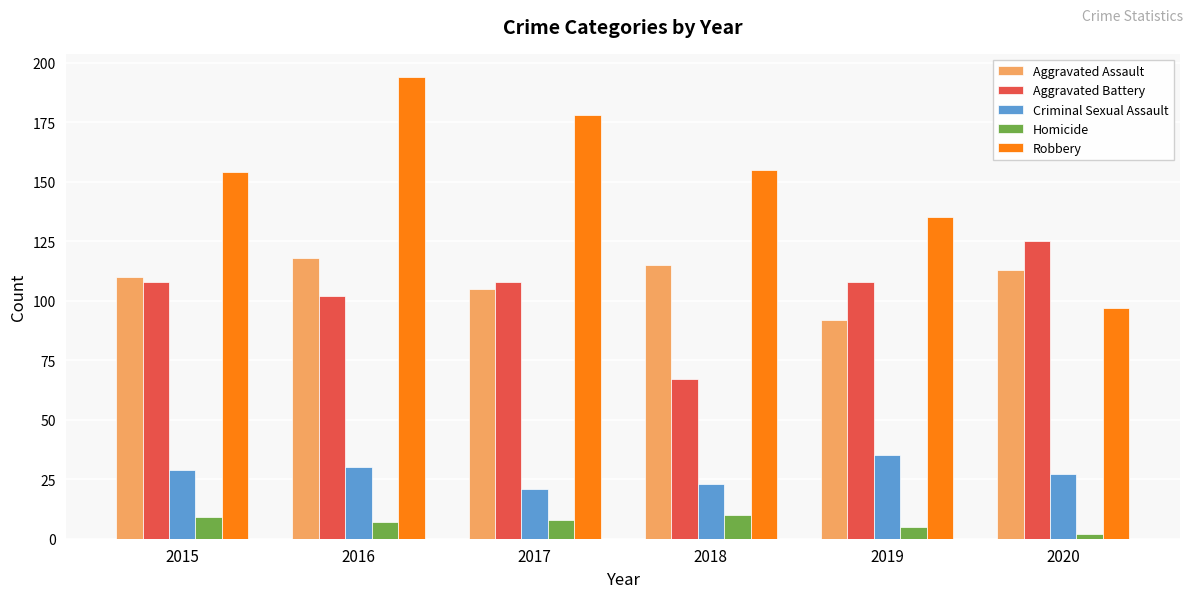

Reading right to left, list all the values displayed in this chart.

Aggravated Assault: 113	92	115	105	118	110
Aggravated Battery: 125	108	67	108	102	108
Criminal Sexual Assault: 27	35	23	21	30	29
Homicide: 2	5	10	8	7	9
Robbery: 97	135	155	178	194	154